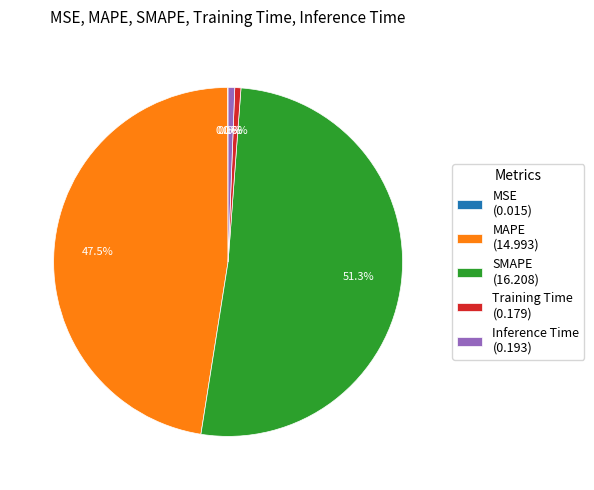

What is the majority slice?

SMAPE